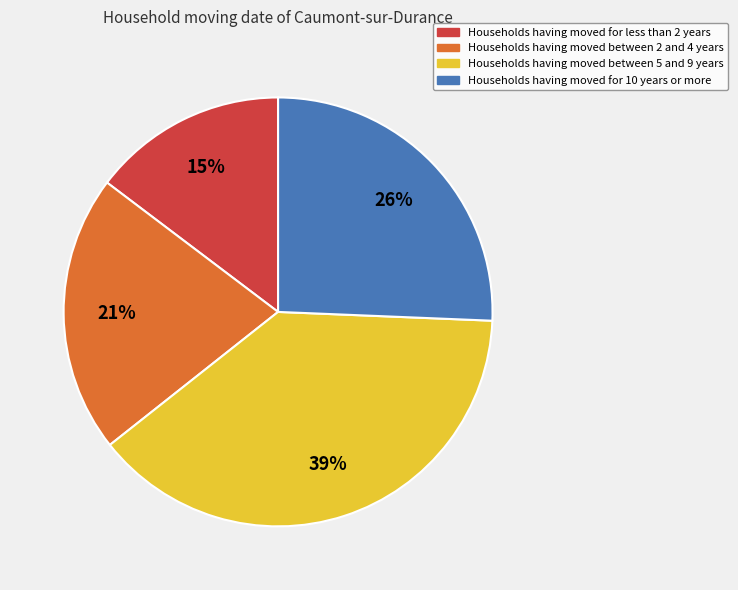

To the nearest percent, what is the average slice percentage?

25%